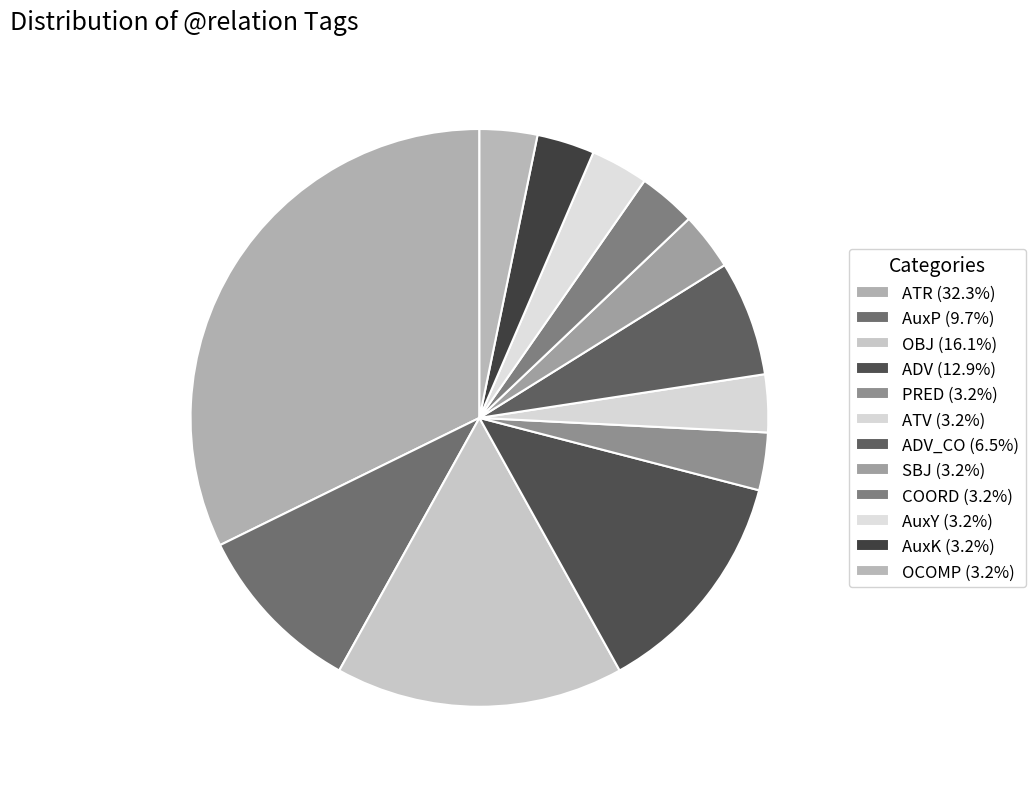

To the nearest percent, what is the difference between the largest and smallest slice percentages?

29%